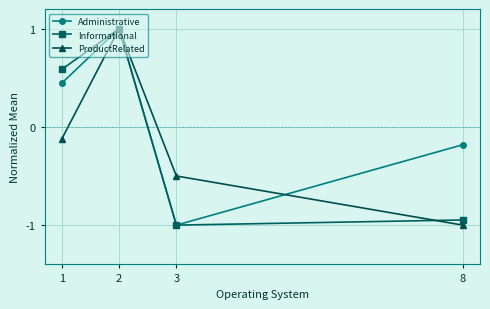

Where is Informational nearest to the value 0?

1